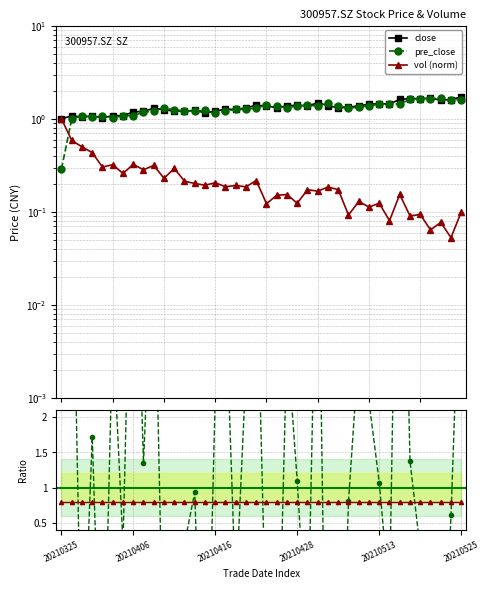

Is it true that pre_close equals 0.2 at 20210407?

False